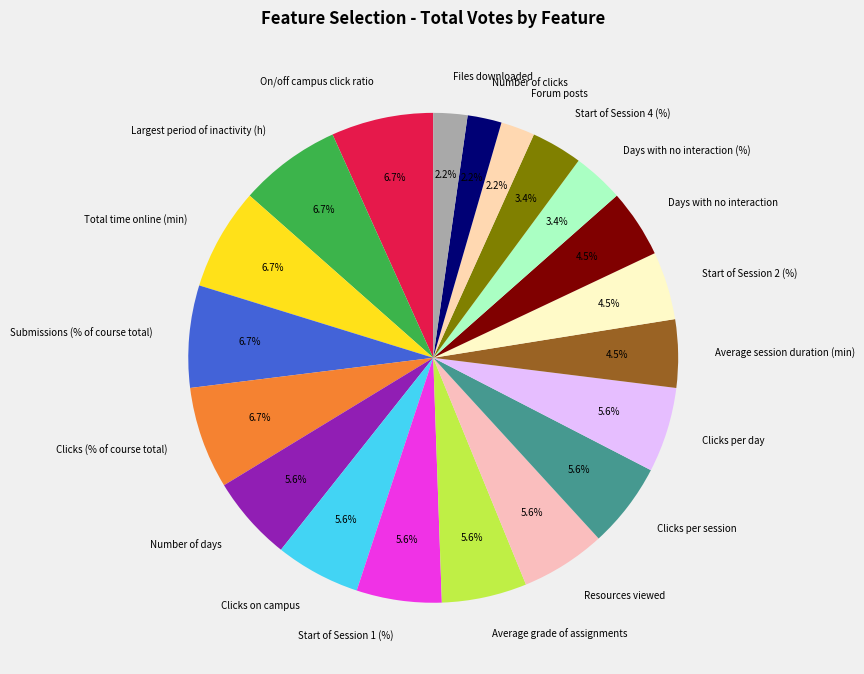

Combined, do Largest period of inactivity (h) and Days with no interaction account for over 50%?

No